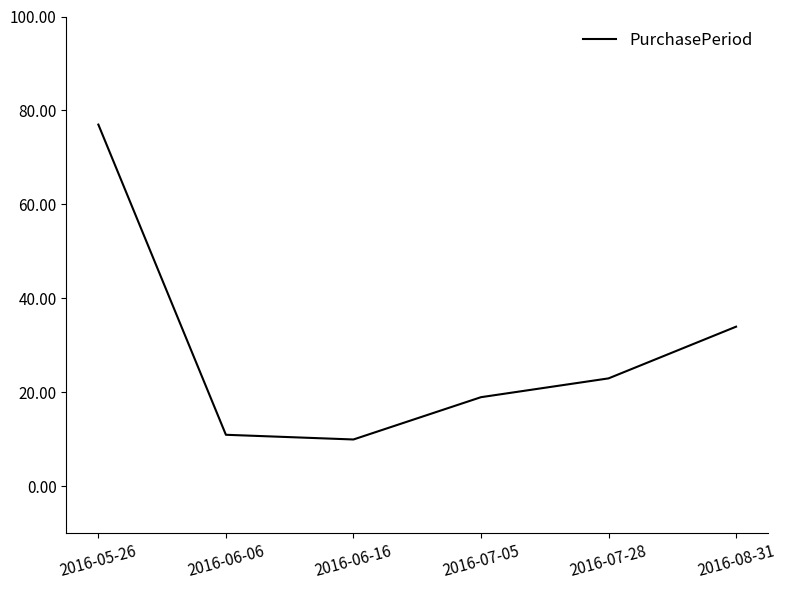

At which category does the data reach its first local valley?

2016-06-16